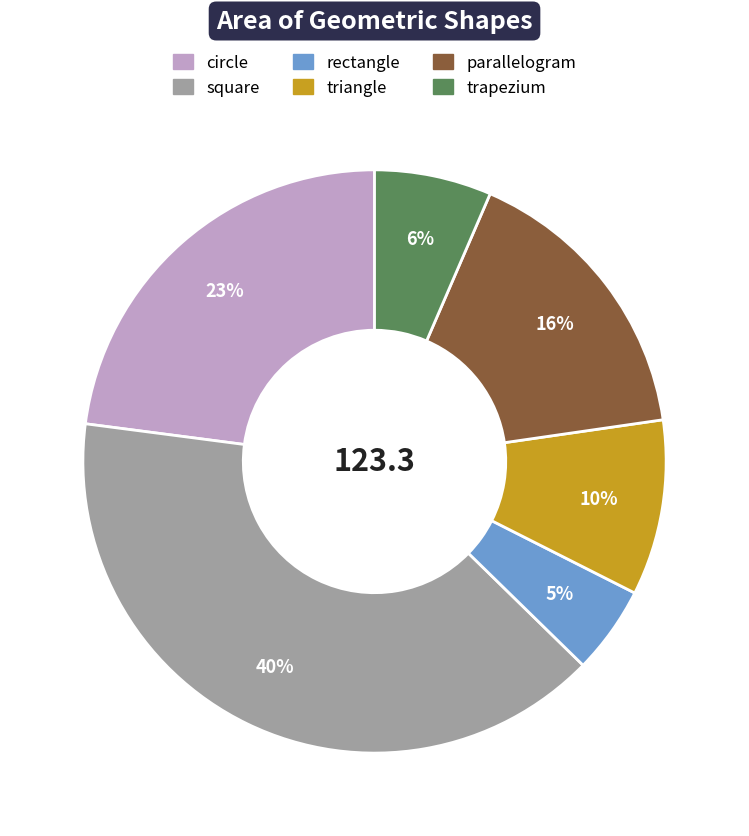

Rank the categories by value from highest to lowest.

square, circle, parallelogram, triangle, trapezium, rectangle